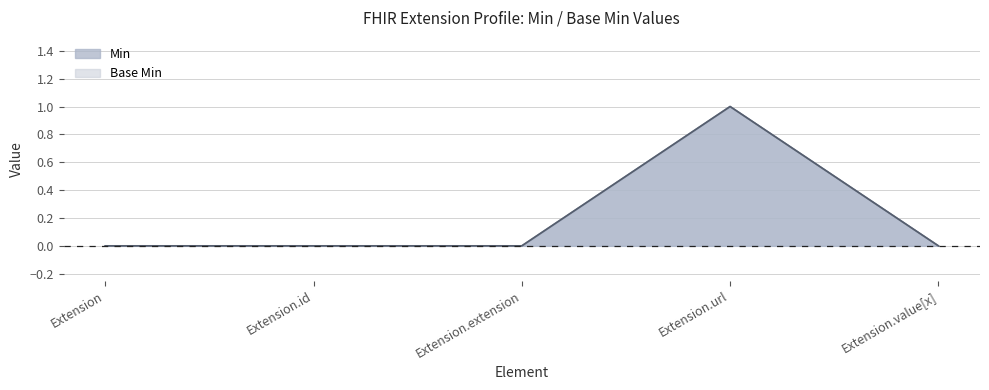

True or false: Base Min and Min intersect in this chart.

False